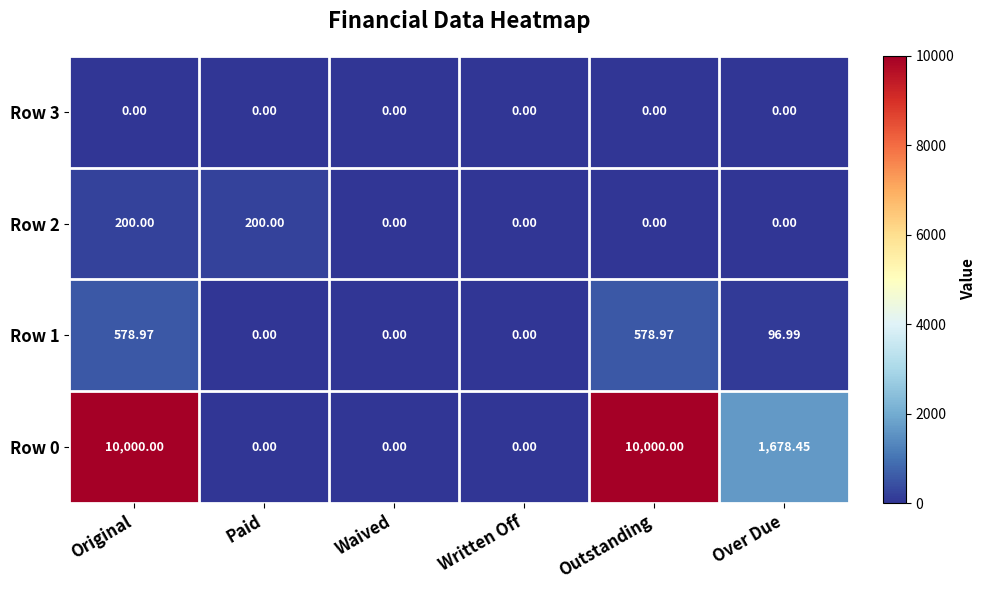

Is the value of Row 0 at Original greater than the value of Row 2 at Original?

Yes